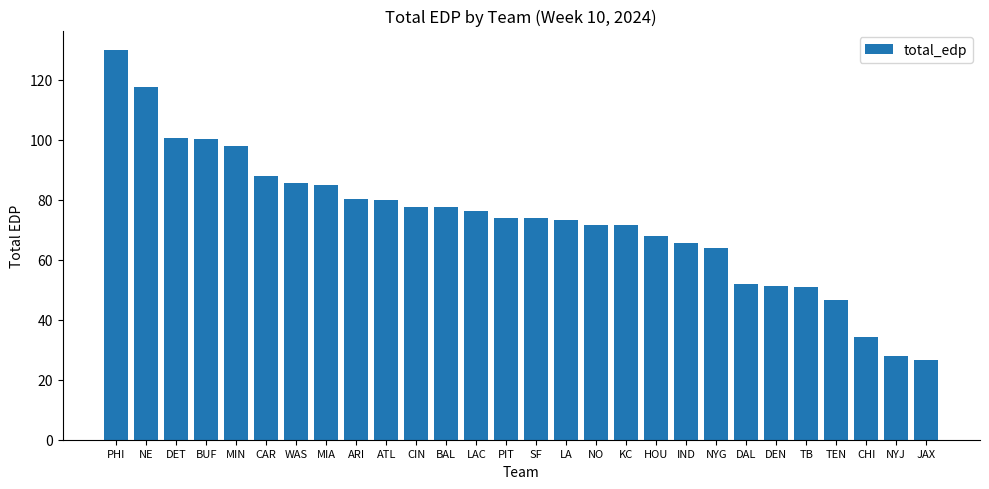

Is it true that the value at JAX is 26.4?

True